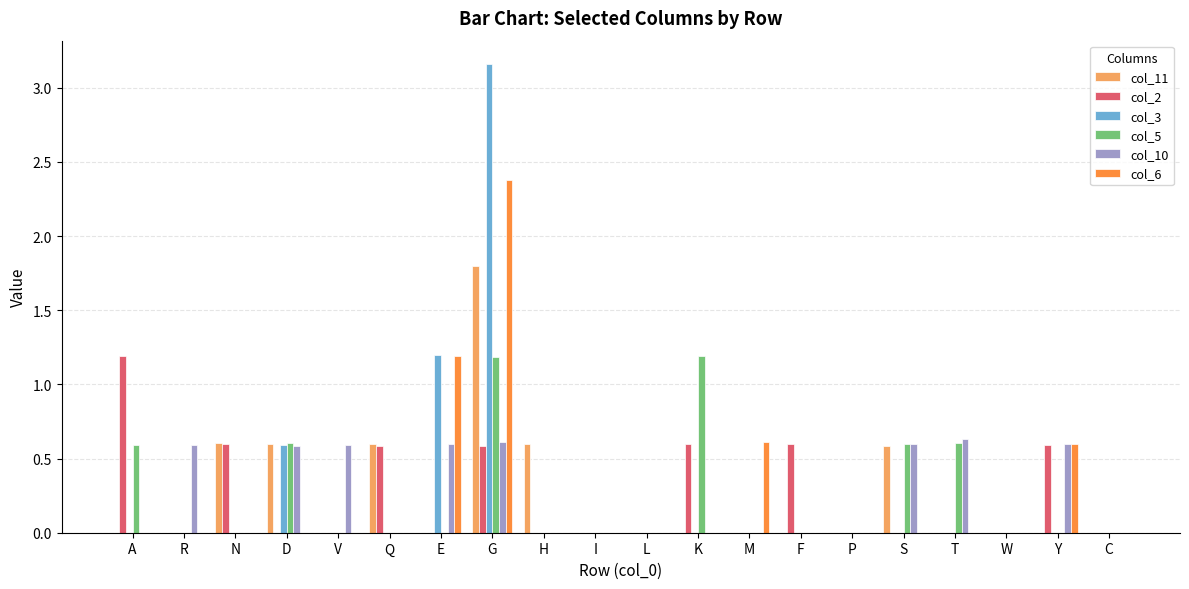

Is it true that col_5 equals 0.0 at V?

True